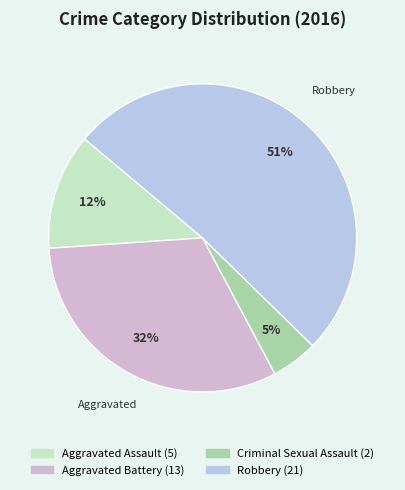

Which category has the smallest portion of the pie?

Criminal Sexual Assault